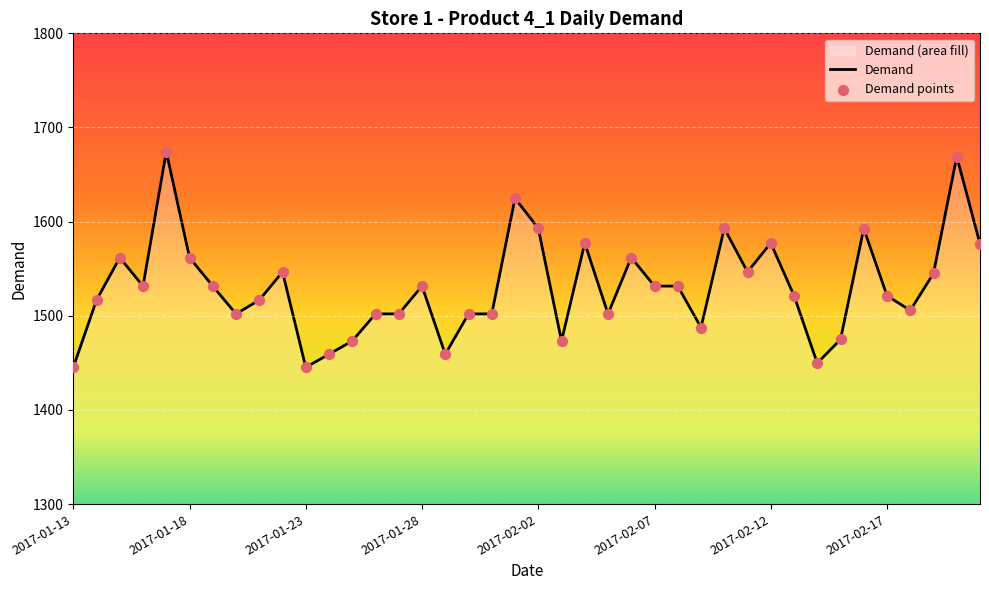

Which has a higher value, 2017-02-18 or 2017-01-28?

2017-01-28